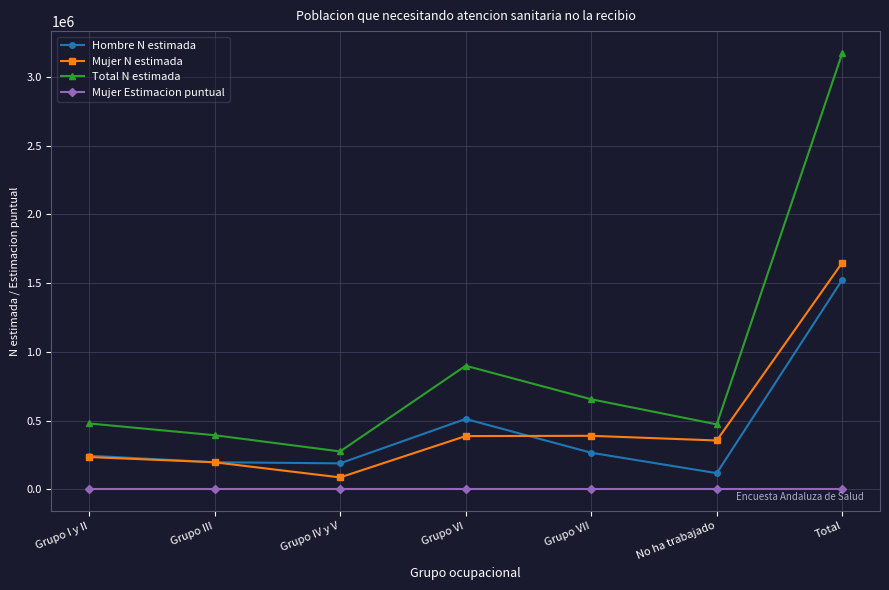

Rank the series by their maximum value, from highest to lowest.

Total N estimada, Mujer N estimada, Hombre N estimada, Mujer Estimacion puntual